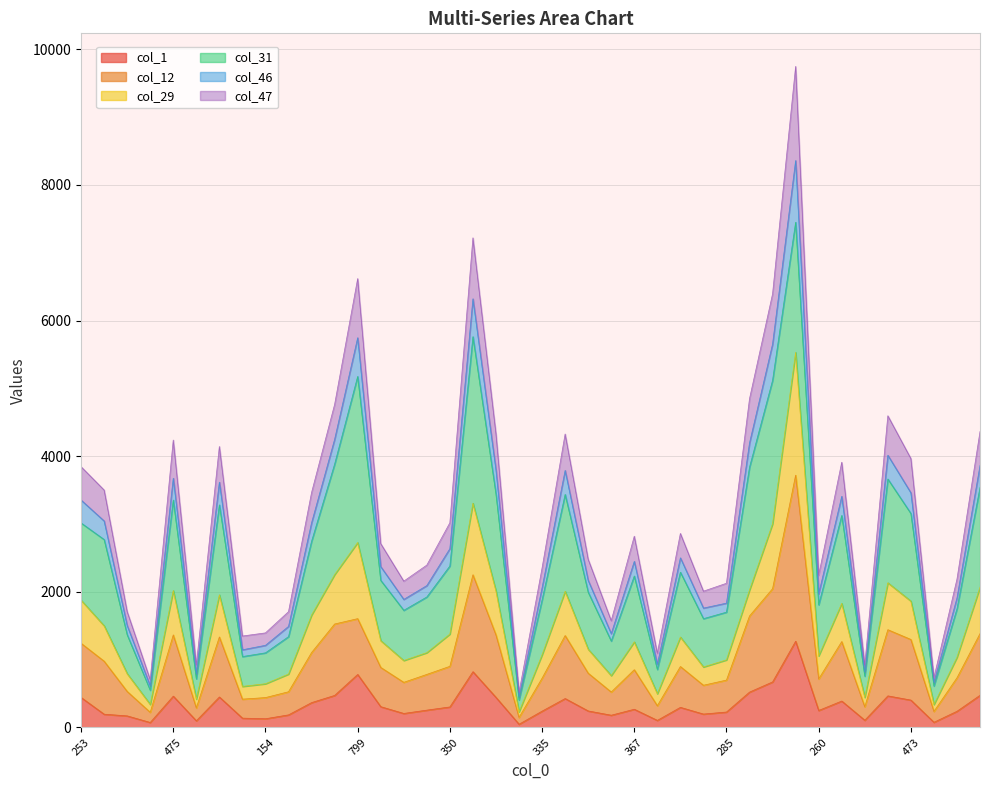

True or false: col_1 and col_47 intersect in this chart.

False